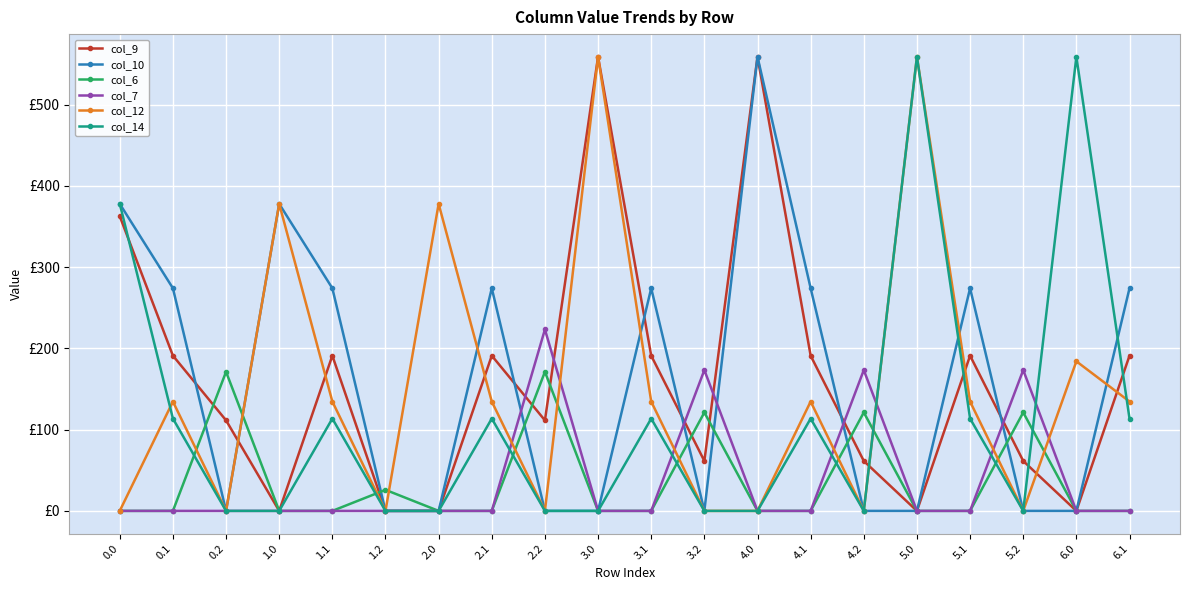

The col_14 series shows -211.3 at 1.0. True or false?

False